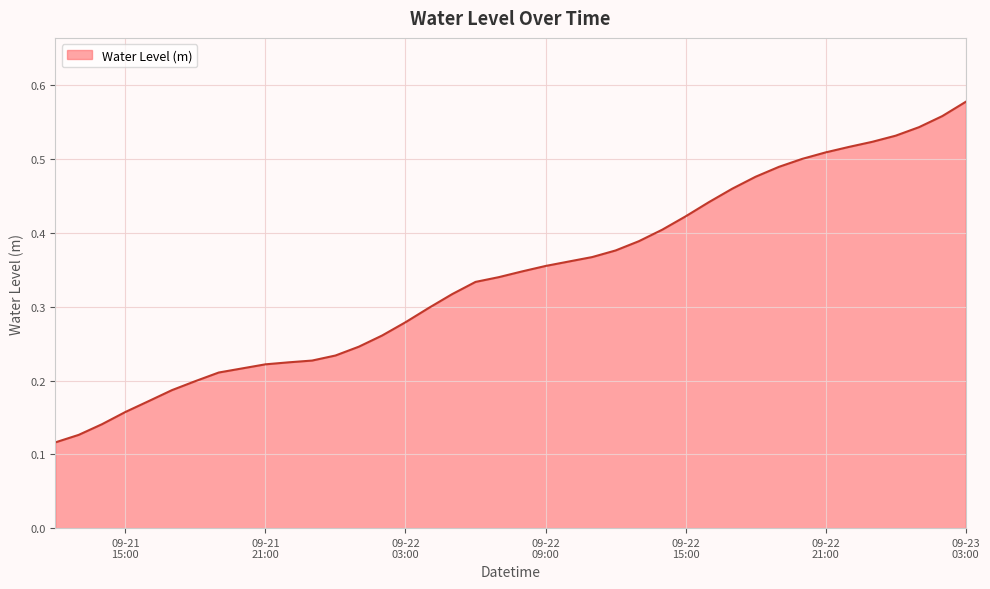

How many lines are shown in the chart?

1